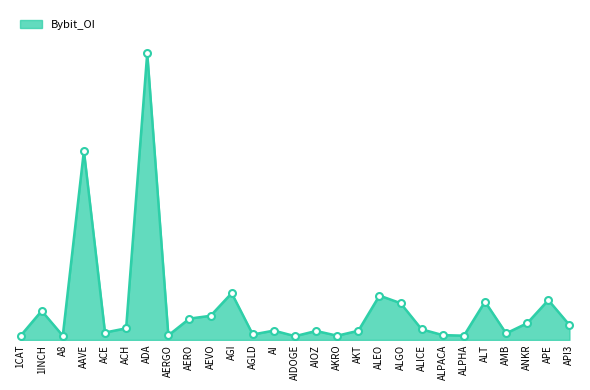

Does the chart display data point markers on the line(s)?

No